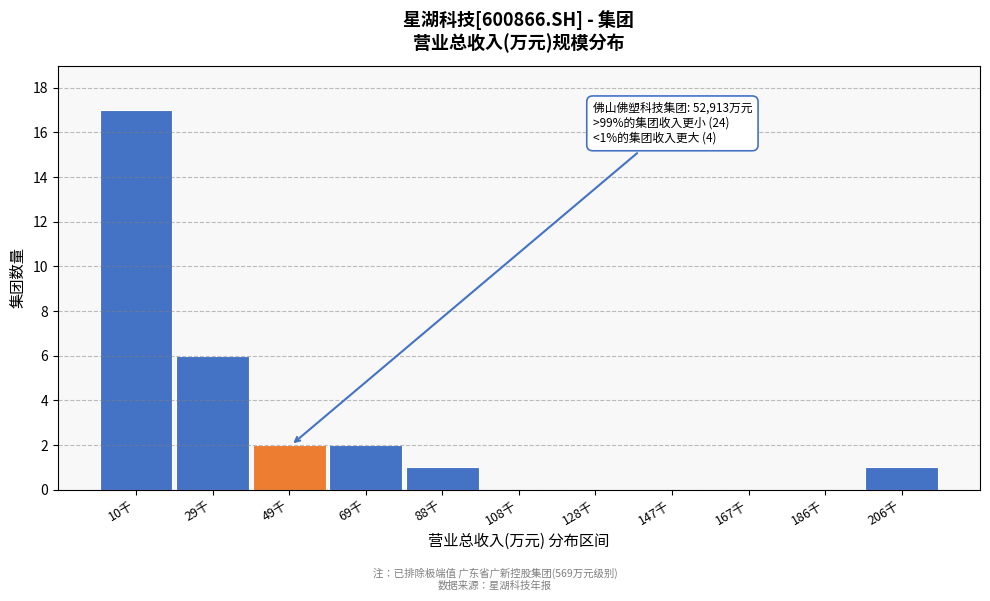

Reading left to right, list all the values displayed in this chart.

10千=17	29千=6	49千=2	69千=2	88千=1	108千=0	128千=0	147千=0	167千=0	186千=0	206千=1